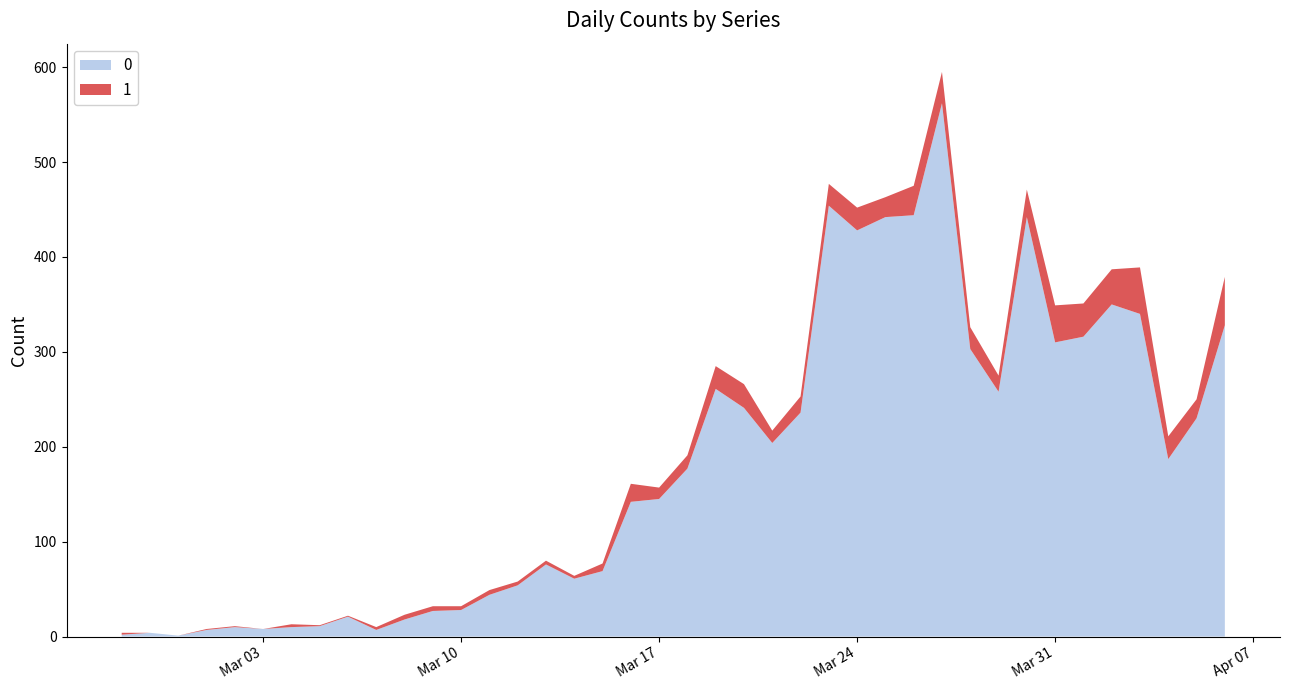

Reading left to right, list all the values displayed in this chart.

0: 2	4	1	7	10	8	10	11	21	7	18	27	28	44	54	76	61	69	142	145	177	261	241	204	236	454	428	442	444	562	303	258	442	310	316	350	340	187	230	328
1: 2	0	0	1	1	0	3	1	1	3	5	5	4	5	4	4	3	8	19	12	14	24	25	13	17	23	24	21	31	33	23	17	29	39	35	37	49	24	20	51